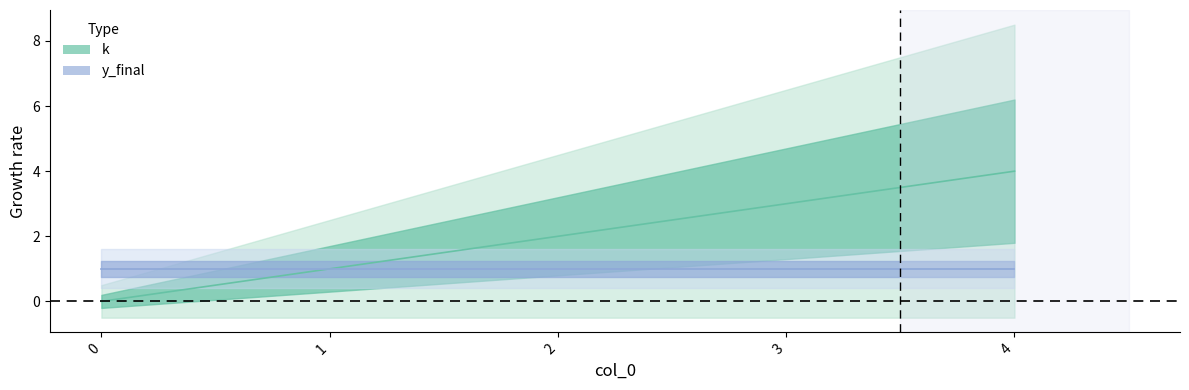

How many values are between 1 and 3?

3